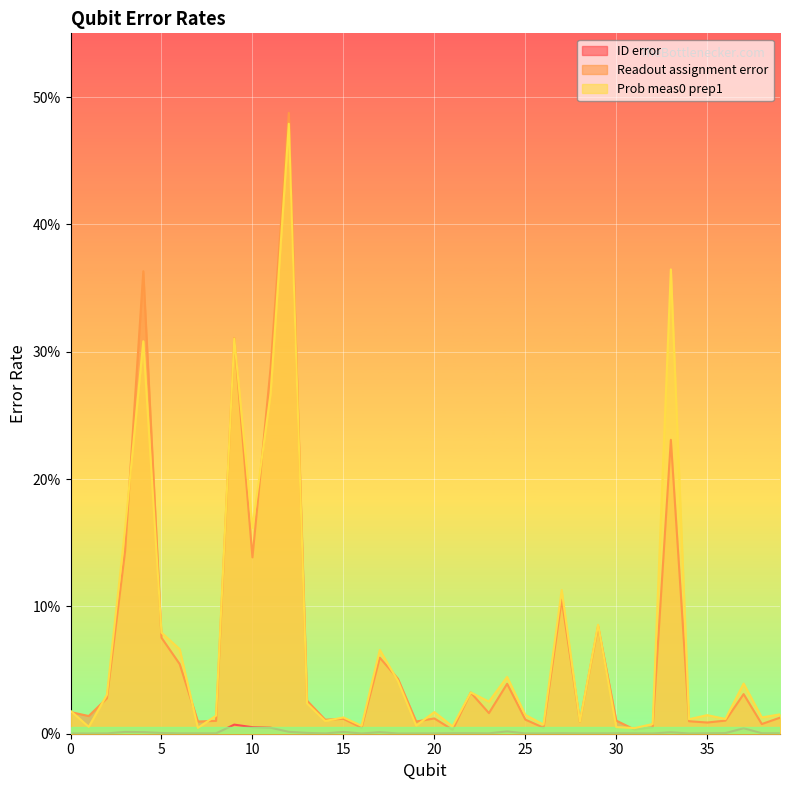

Reading left to right, what are all the values shown in this chart?

ID error: 0=0.0	1=0.0	2=0.0	3=0.0	4=0.0	5=0.0	6=0.0	7=0.0	8=0.0	9=0.0	10=0.0	11=0.0	12=0.0	13=0.0	14=0.0	15=0.0	16=0.0	17=0.0	18=0.0	19=0.0	20=0.0	21=0.0	22=0.0	23=0.0	24=0.0	25=0.0	26=0.0	27=0.0	28=0.0	29=0.0	30=0.0	31=0.0	32=0.0	33=0.0	34=0.0	35=0.0	36=0.0	37=0.0	38=0.0	39=0.0
Readout assignment error: 0=0.0	1=0.0	2=0.0	3=0.1	4=0.4	5=0.1	6=0.1	7=0.0	8=0.0	9=0.3	10=0.1	11=0.3	12=0.5	13=0.0	14=0.0	15=0.0	16=0.0	17=0.1	18=0.0	19=0.0	20=0.0	21=0.0	22=0.0	23=0.0	24=0.0	25=0.0	26=0.0	27=0.1	28=0.0	29=0.1	30=0.0	31=0.0	32=0.0	33=0.2	34=0.0	35=0.0	36=0.0	37=0.0	38=0.0	39=0.0
Prob meas0 prep1: 0=0.0	1=0.0	2=0.0	3=0.2	4=0.3	5=0.1	6=0.1	7=0.0	8=0.0	9=0.3	10=0.2	11=0.3	12=0.5	13=0.0	14=0.0	15=0.0	16=0.0	17=0.1	18=0.0	19=0.0	20=0.0	21=0.0	22=0.0	23=0.0	24=0.0	25=0.0	26=0.0	27=0.1	28=0.0	29=0.1	30=0.0	31=0.0	32=0.0	33=0.4	34=0.0	35=0.0	36=0.0	37=0.0	38=0.0	39=0.0